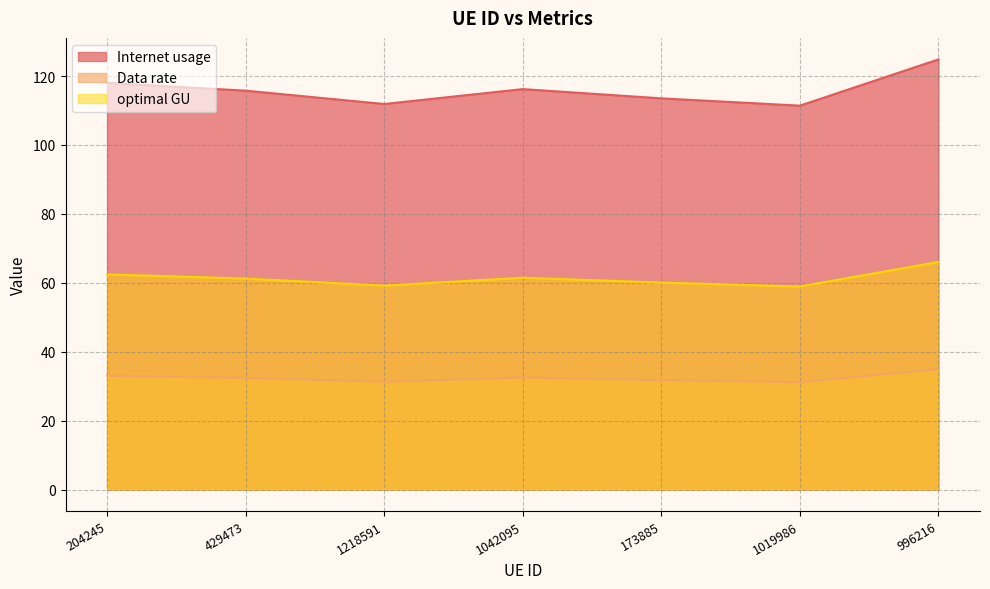

True or false: Internet usage has a value of 66.1 at 996216.

False